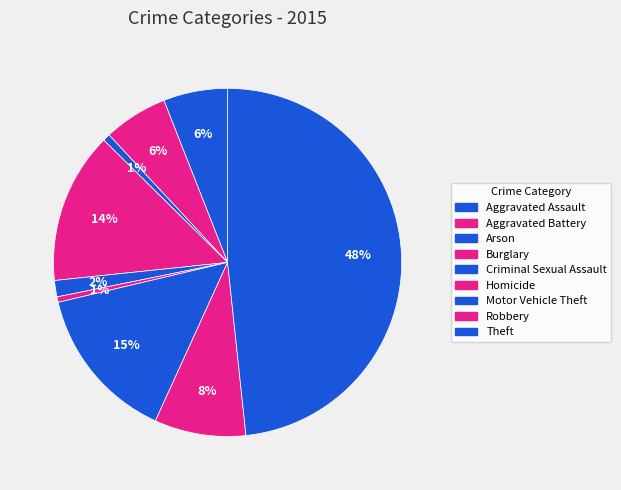

Count the number of slices in the pie.

9